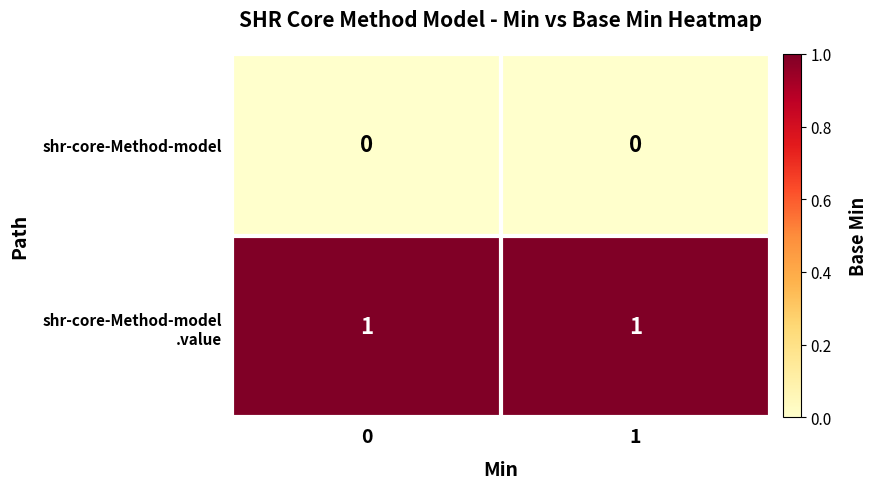

The value of shr-core-Method-model at 1 is 0. True or false?

True